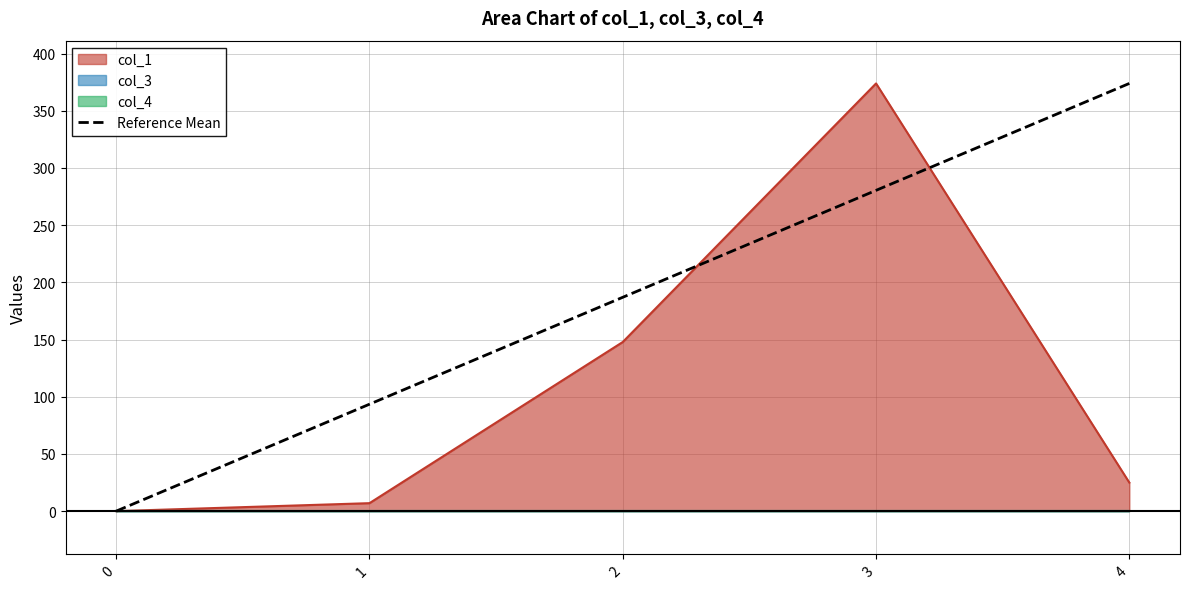

How many data points are less than 186?

2